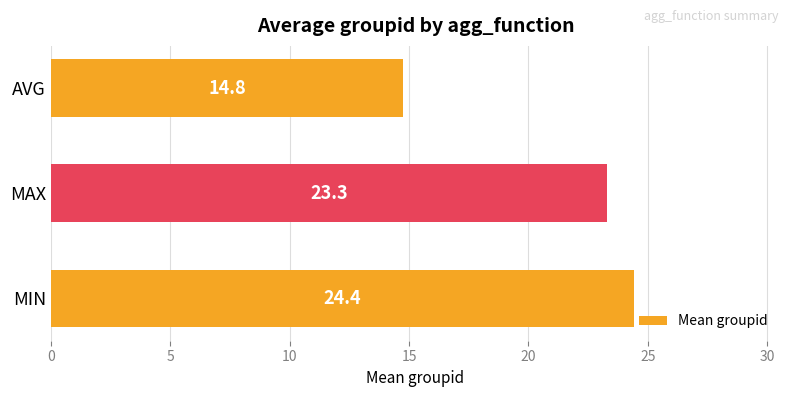

Which label corresponds to the smallest value in the chart?

AVG